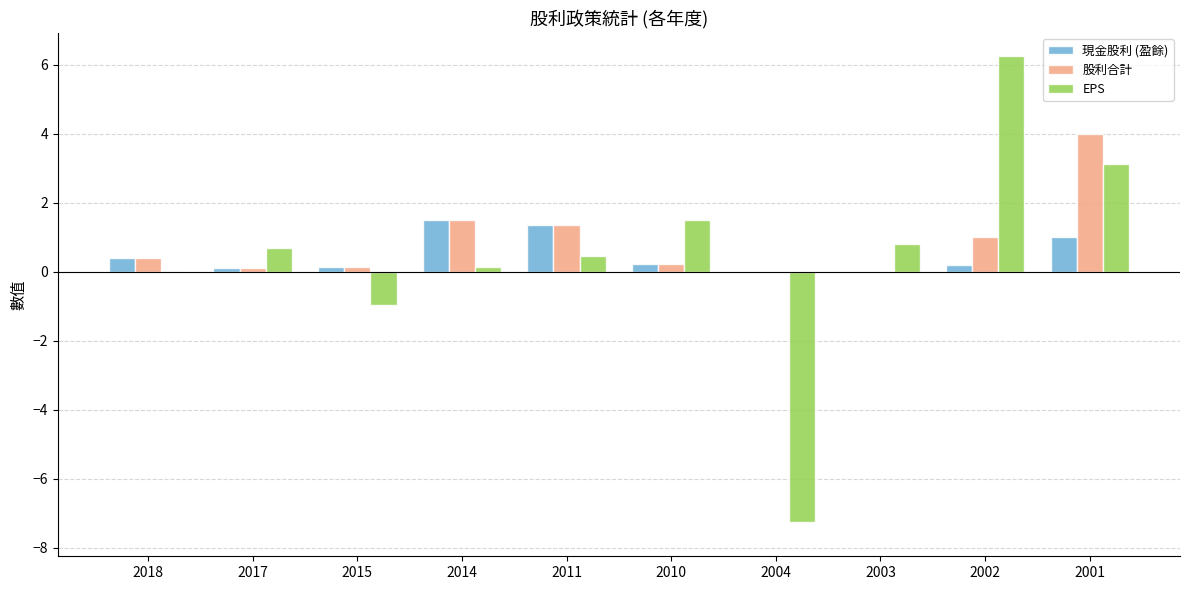

What is the highest value of the EPS series?

6.2